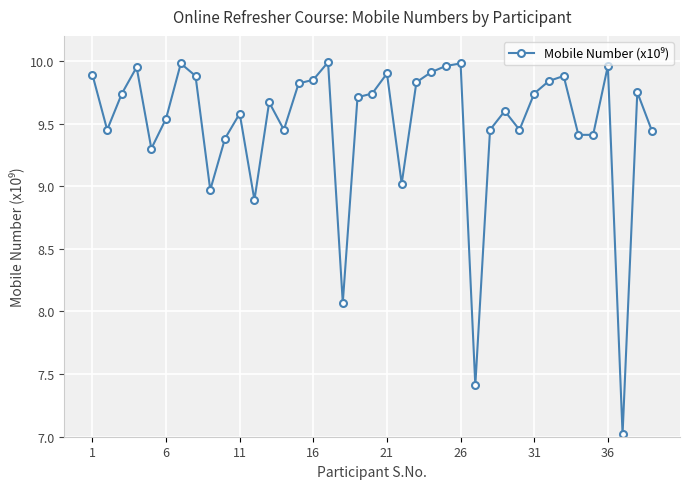

What is the difference between the second highest and minimum values?

3.0